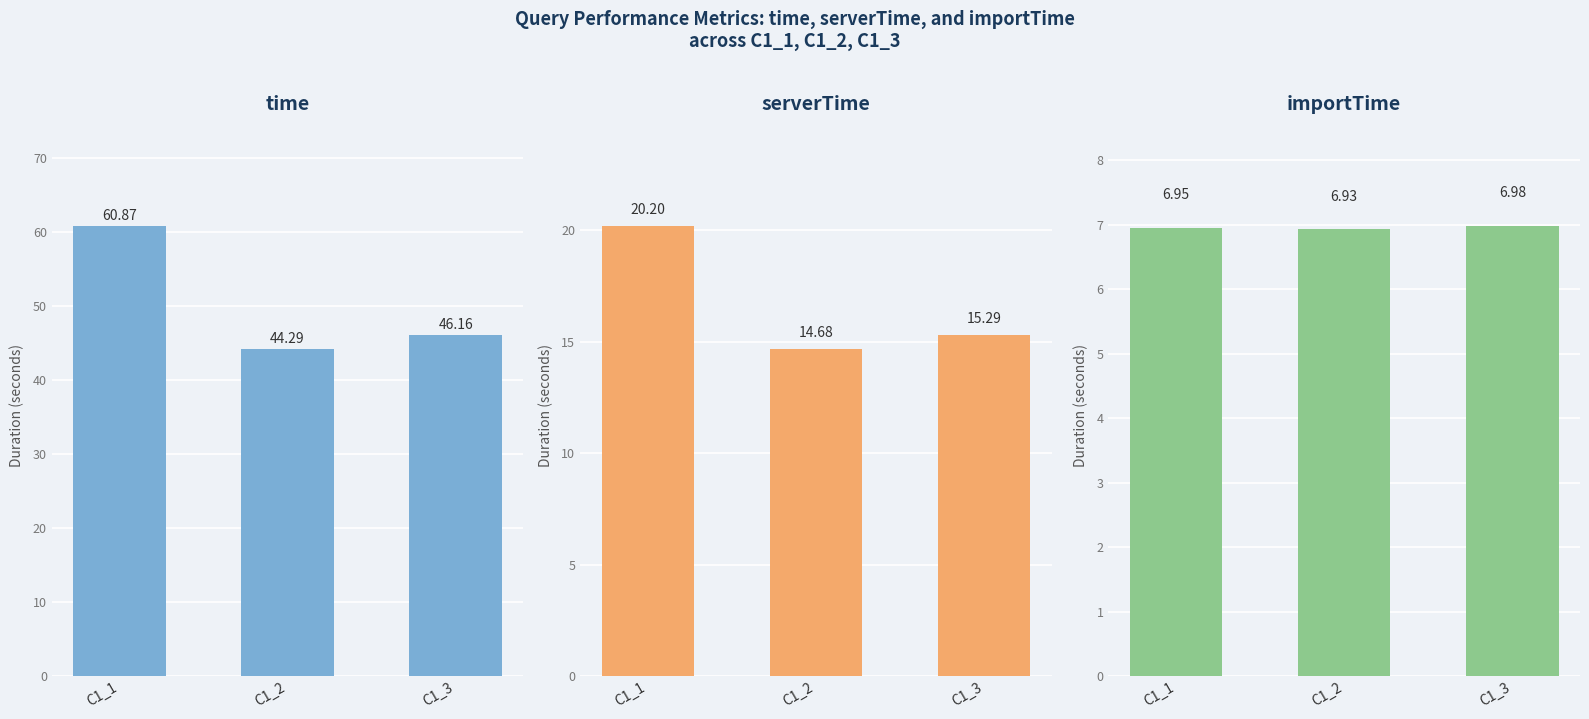

The value of serverTime at C1_3 is 15.3. True or false?

True